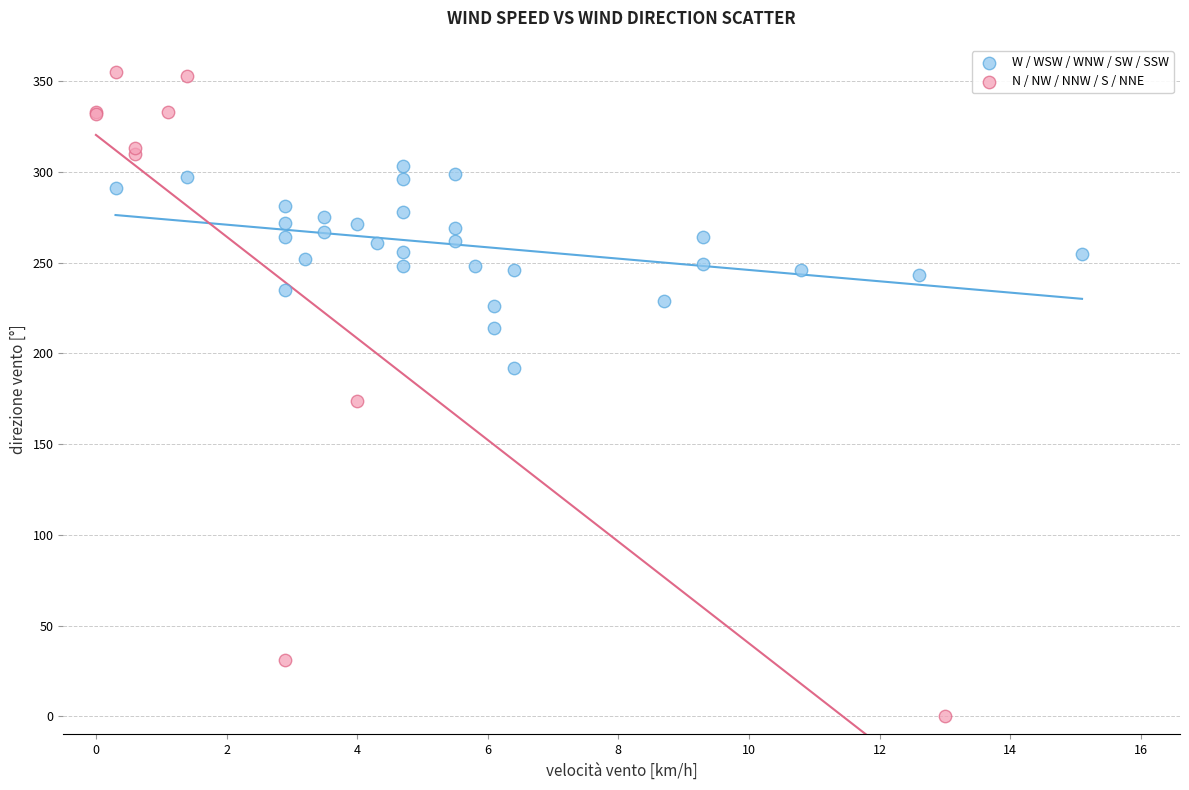

Which series has the largest Y range (max minus min)?

N / NW / NNW / S / NNE